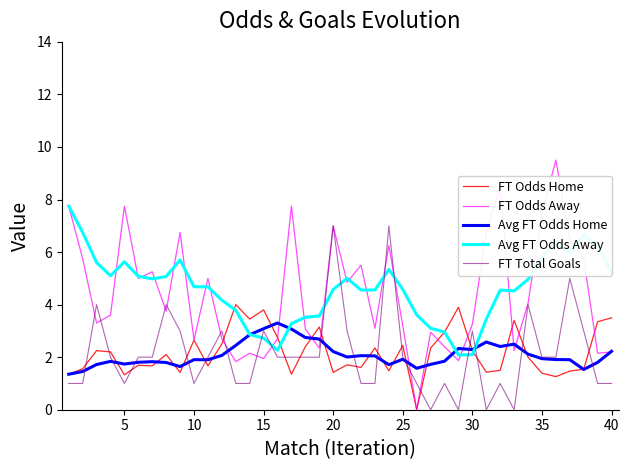

How many times do Avg FT Odds Away and FT Total Goals cross each other?

8